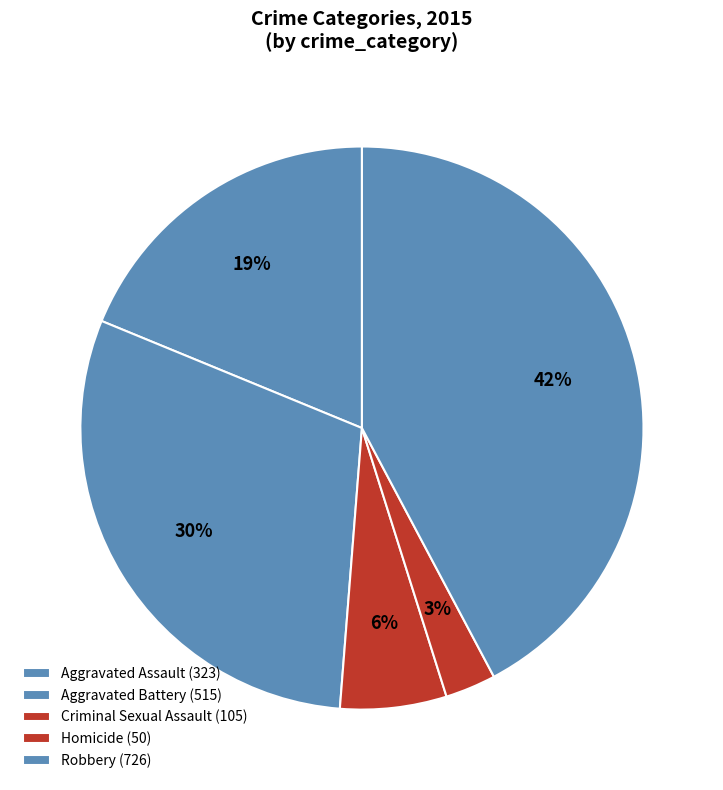

What percentage is the Homicide slice, to the nearest percent?

3%